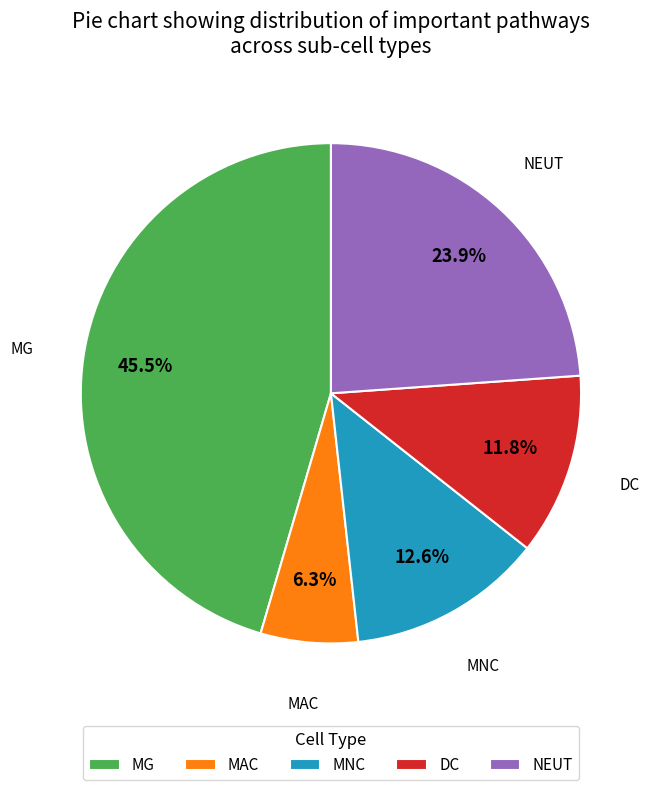

How many slices are in this pie chart?

5